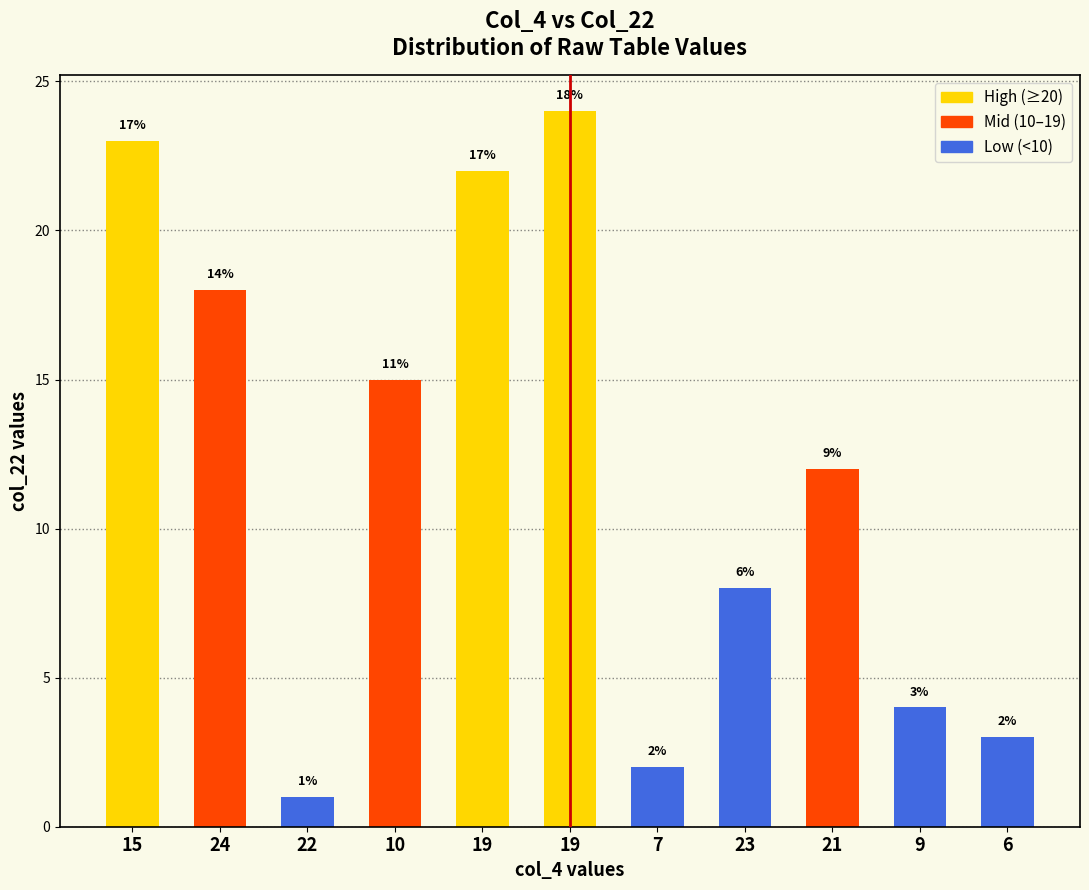

Where does the data first go above 12?

15